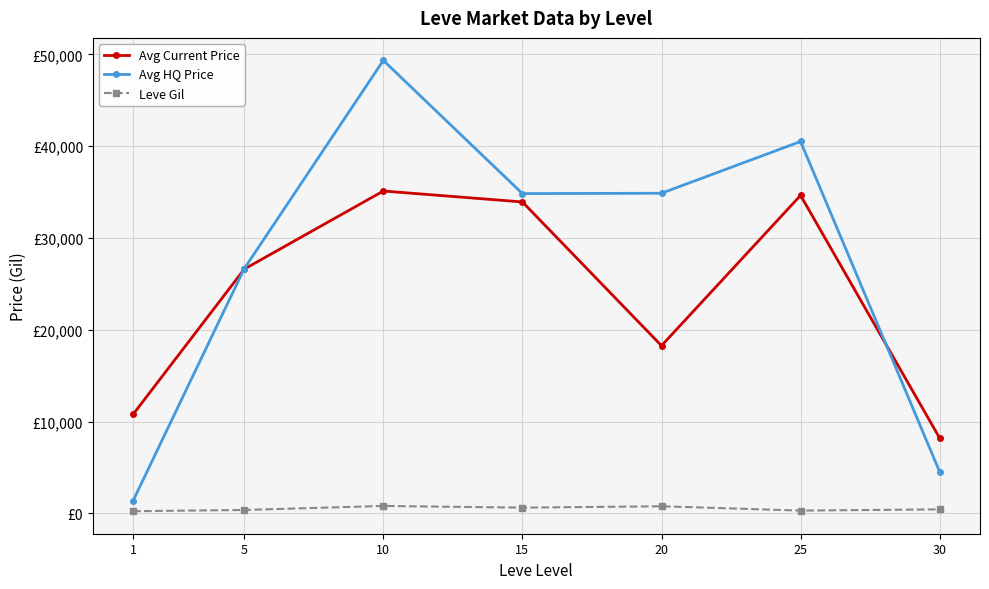

Is this an area chart (filled region under the line)?

No